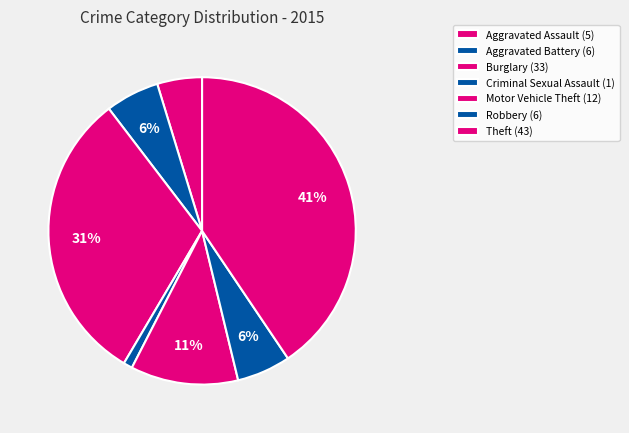

True or false: Aggravated Battery accounts for 1% of the total.

False